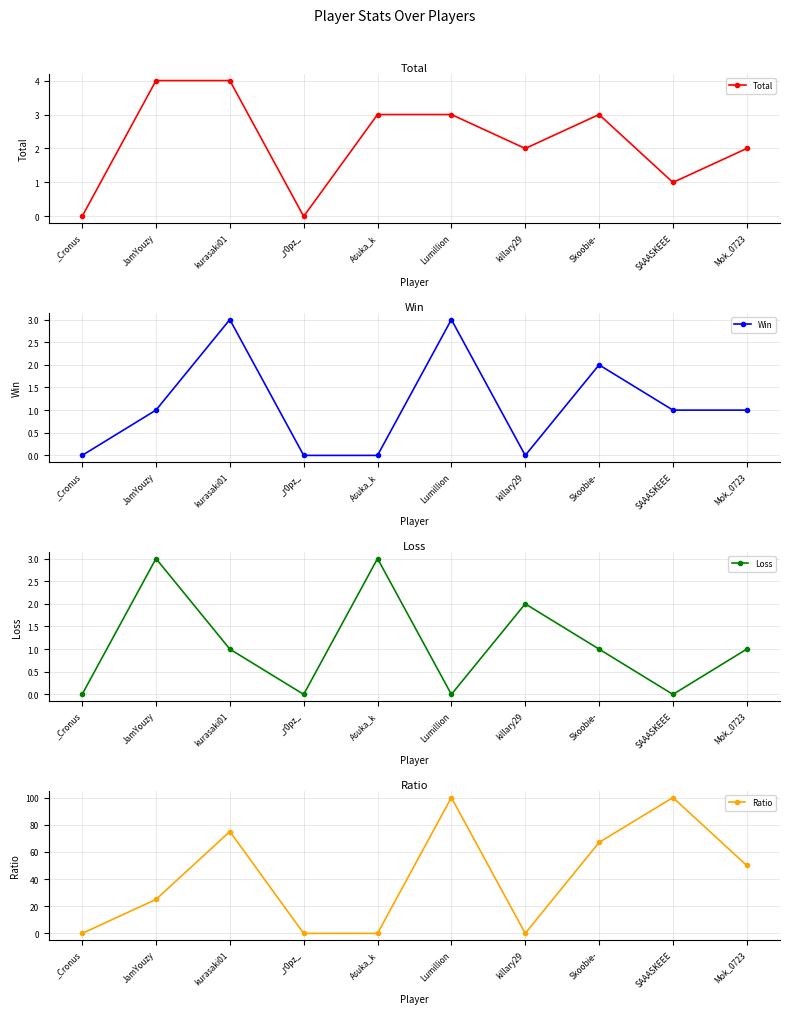

Reading right to left, list all the values displayed in this chart.

Total: 2	1	3	2	3	3	0	4	4	0
Win: 1	1	2	0	3	0	0	3	1	0
Loss: 1	0	1	2	0	3	0	1	3	0
Ratio: 50	100	67	0	100	0	0	75	25	0